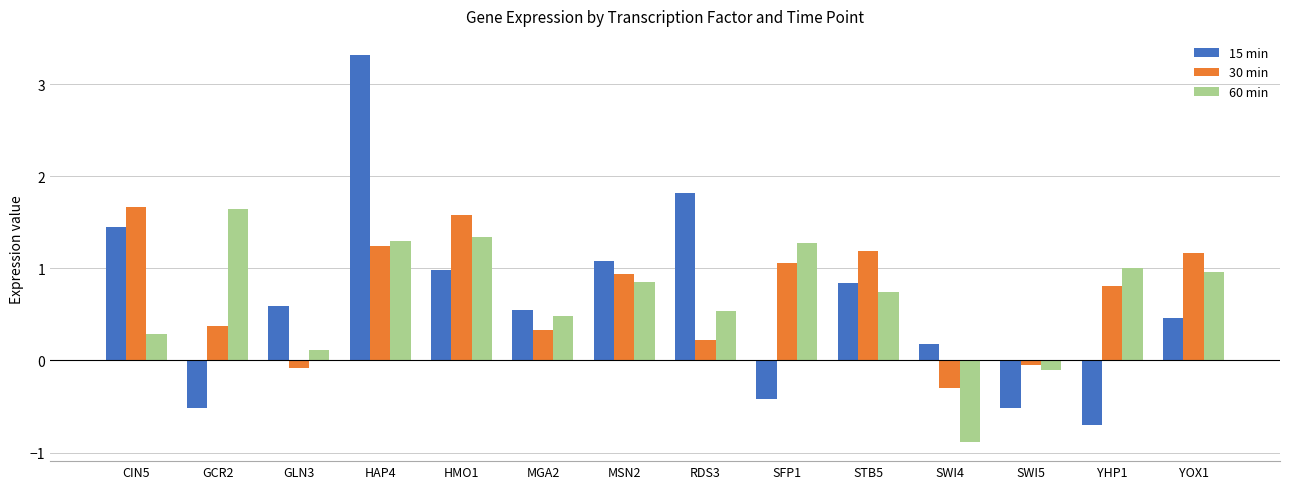

How many values in 30 min are above zero?

11